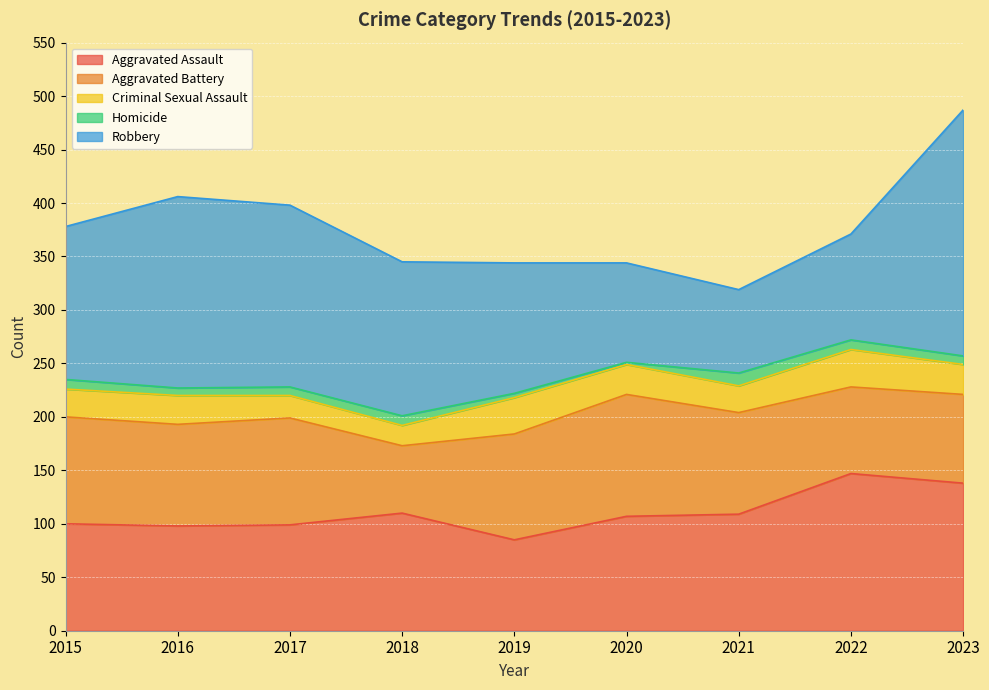

What is the difference between the Robbery values at 2023 and 2020?

137